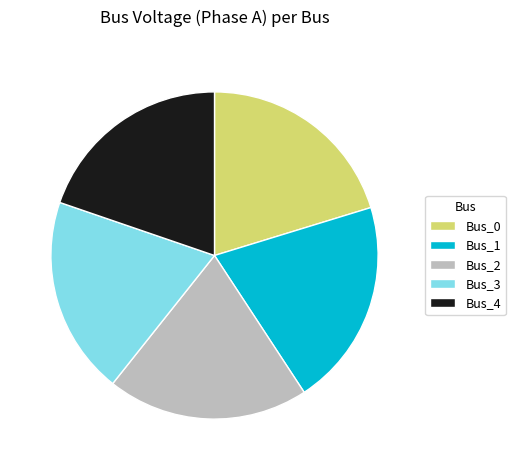

Do Bus_0 and Bus_2 together represent more than half of the pie?

No